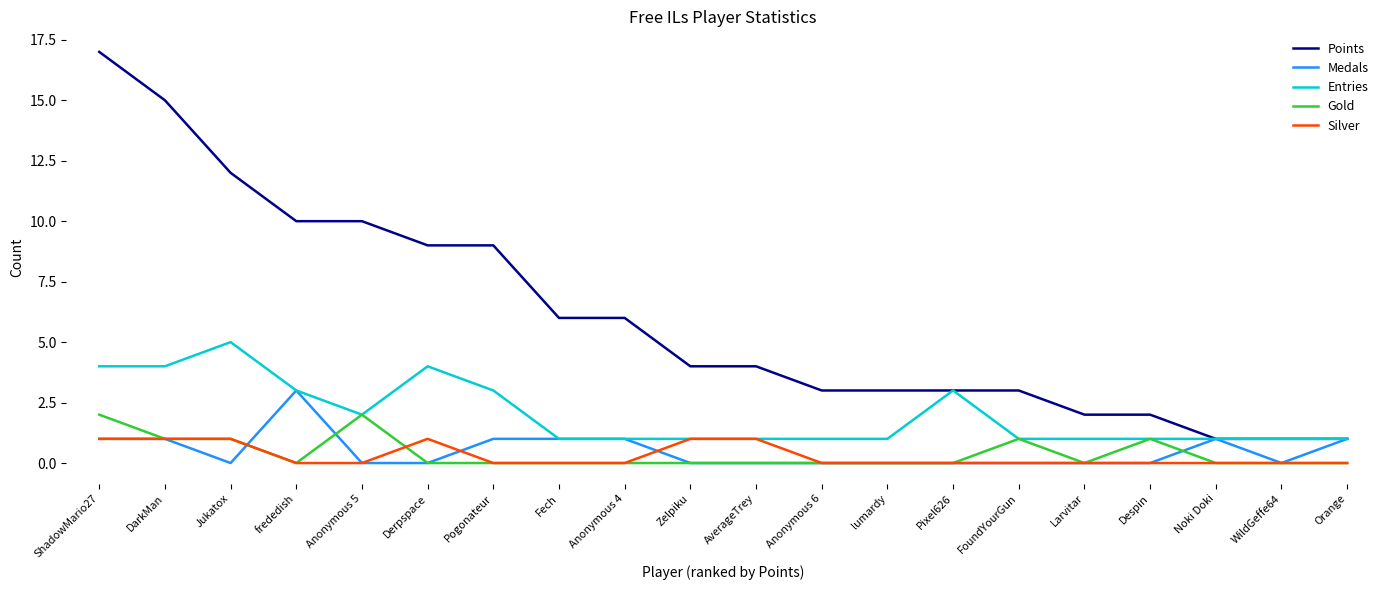

Which category has the highest value in the Medals series?

frededish